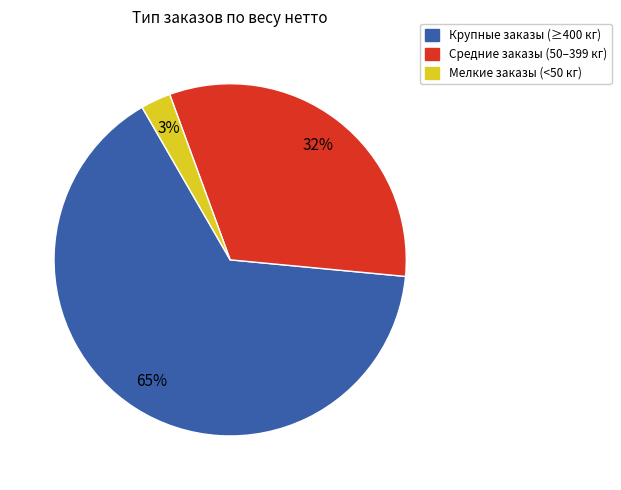

Is there any slice that represents more than half of the pie?

Yes